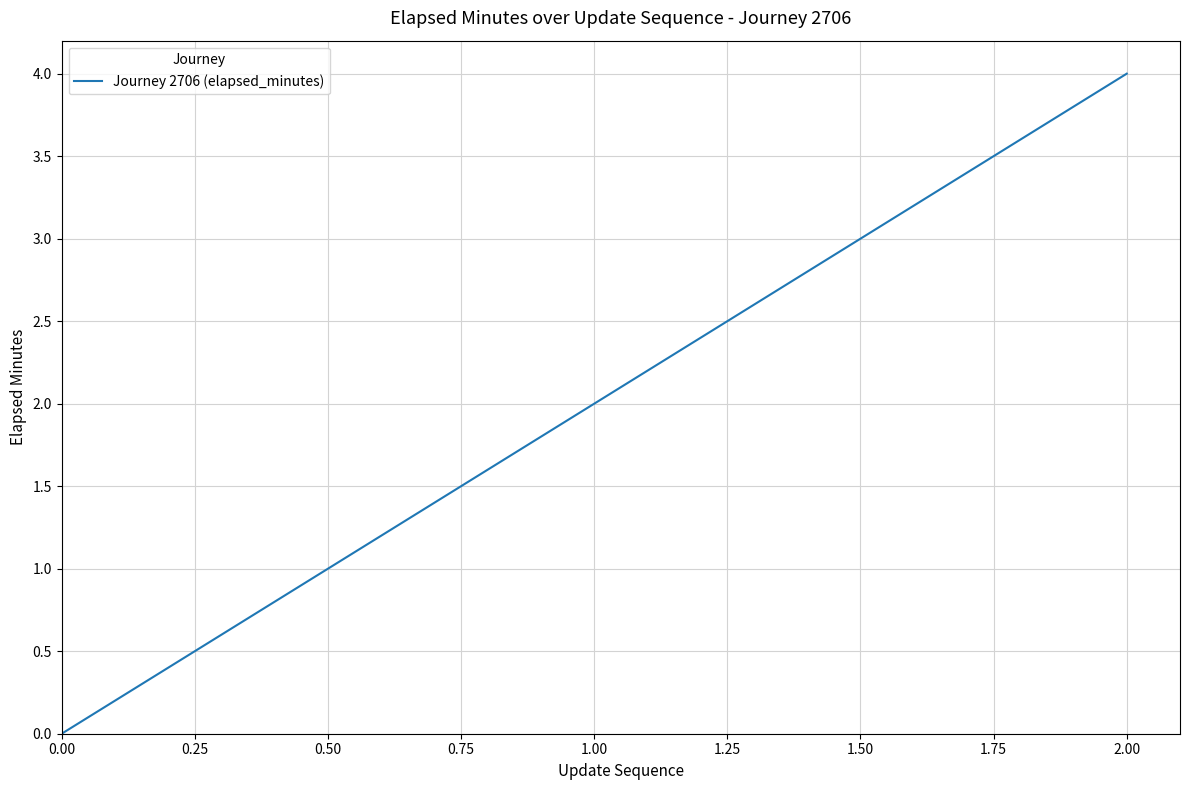

What is the sum of all values?

6